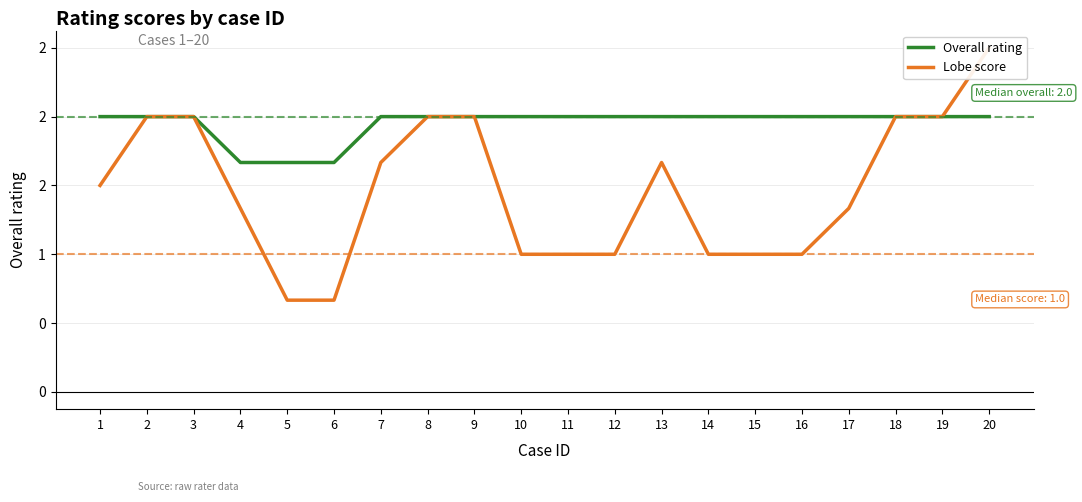

What is the sum of the Overall rating values at 13 and 3?

4.0